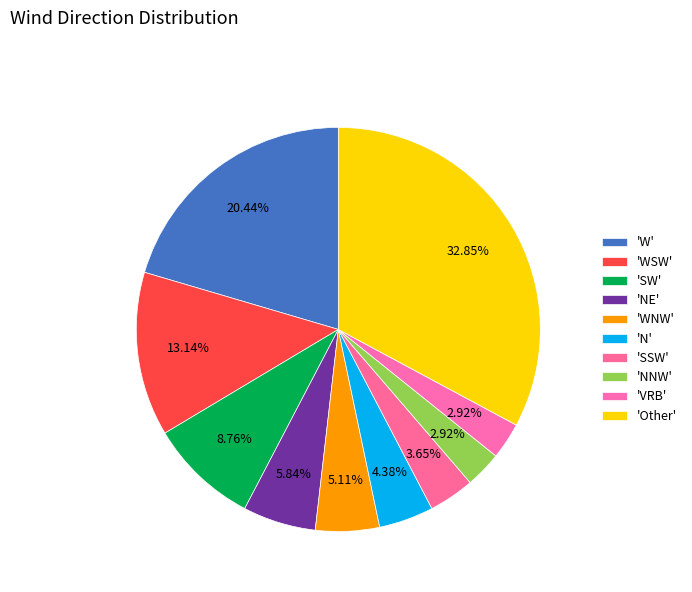

What is the largest slice in the pie chart?

Other